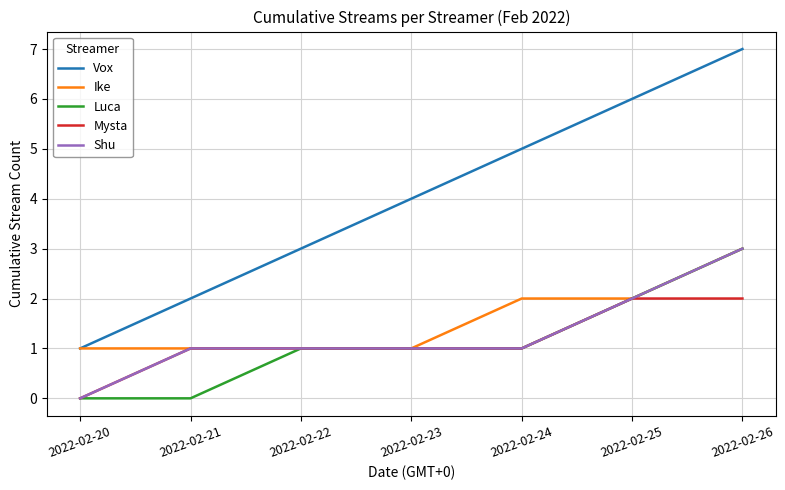

At which label is Vox closest to 4?

2022-02-23